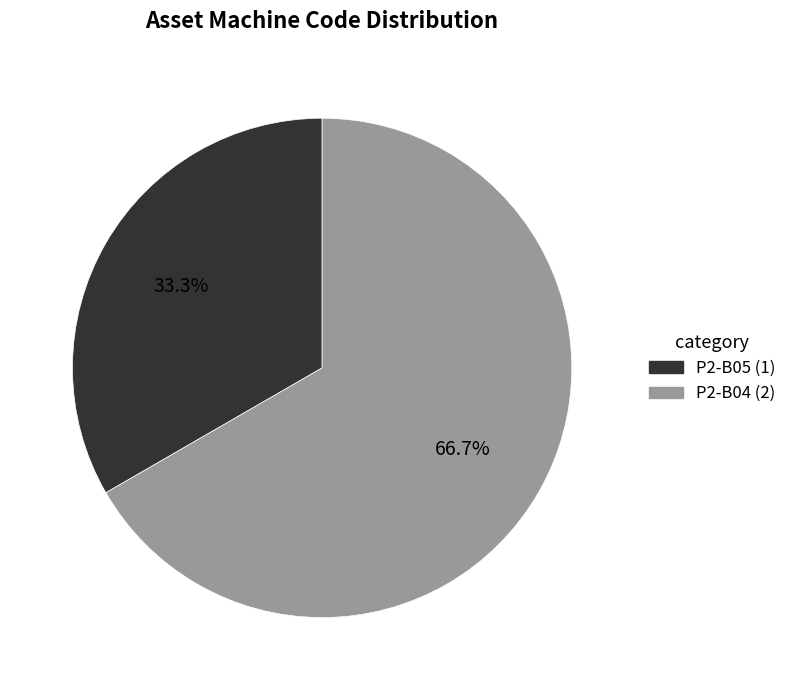

What is the ratio of the value at P2-B04 to the value at P2-B05?

2.0